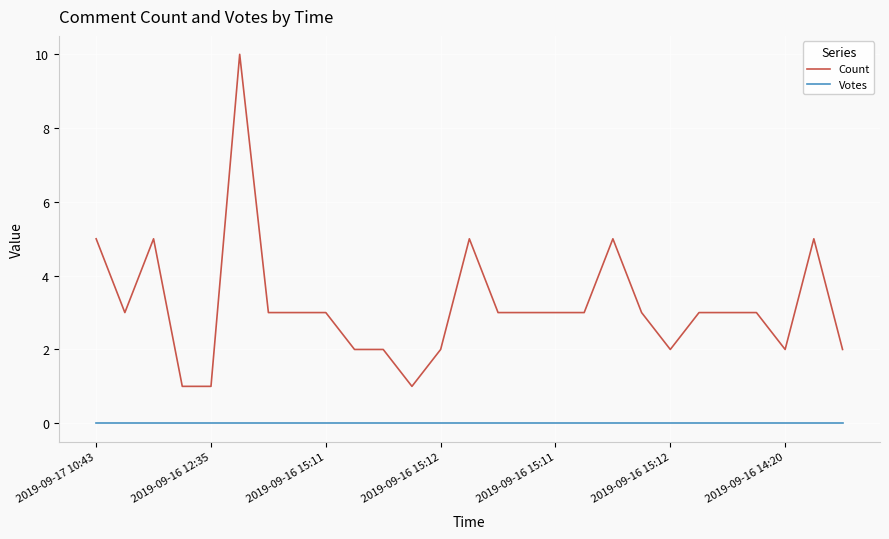

How many categories are shown in the chart?

27